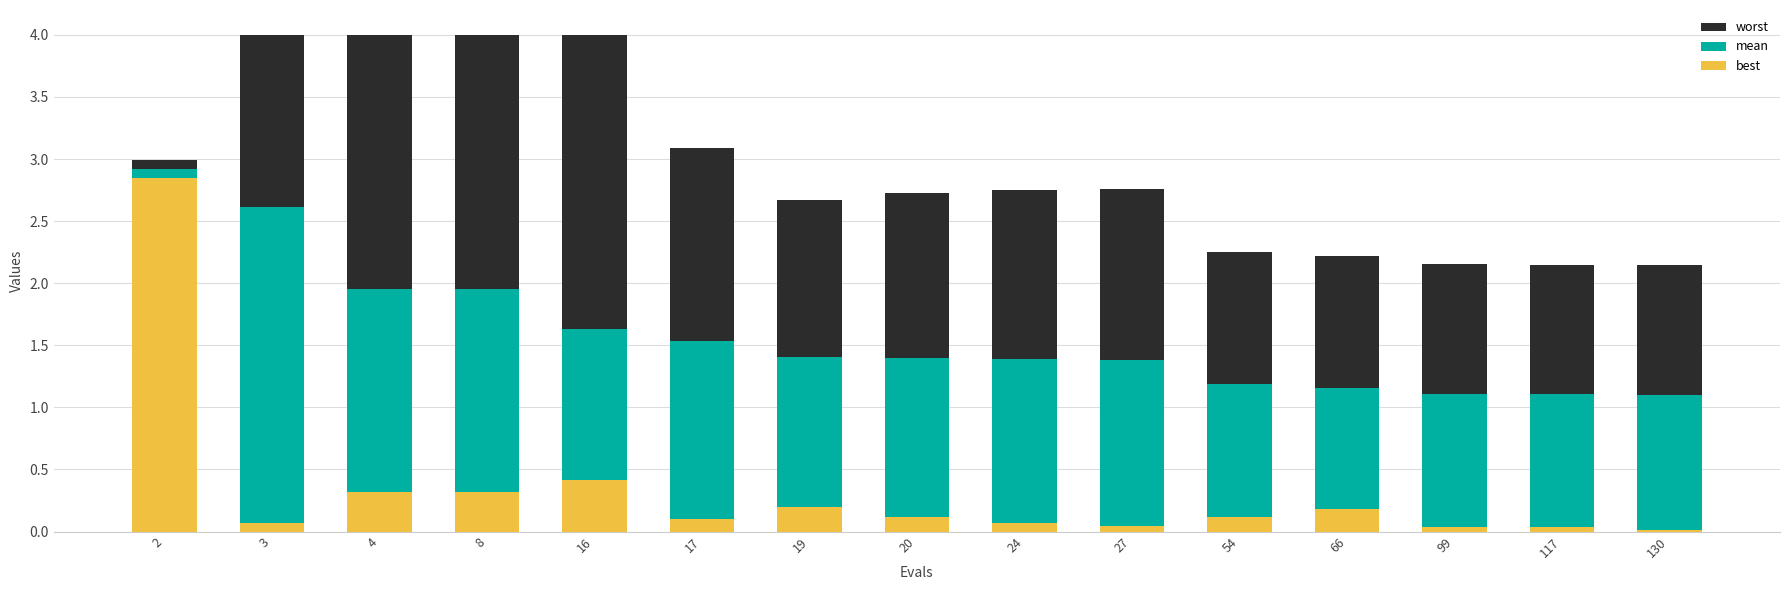

True or false: mean has a value of 1.4 at 24.

True